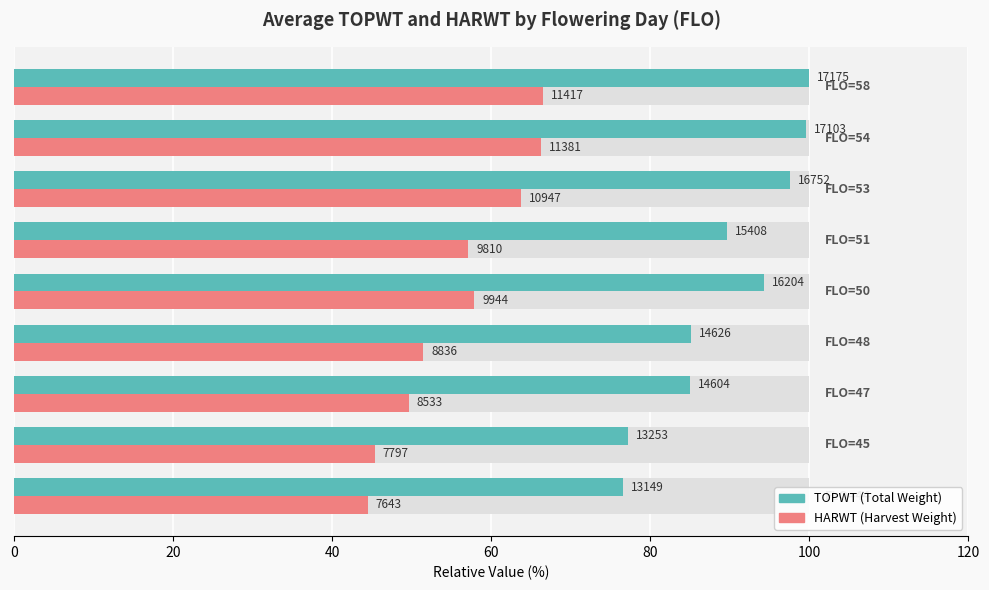

How many data points in TOPWT (Total Weight) are less than 89?

4